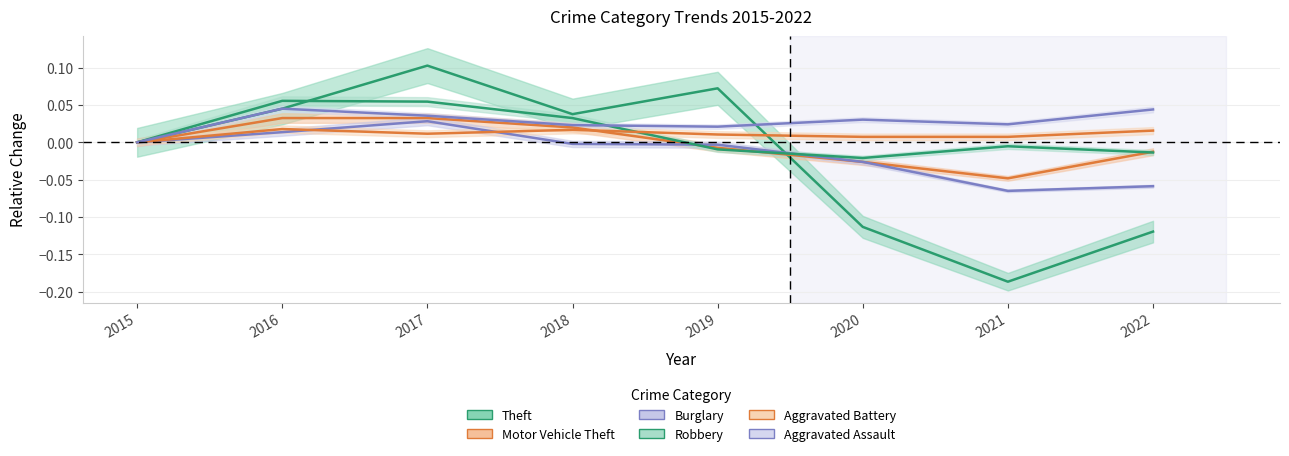

Rank the categories by Robbery value from lowest to highest.

2020, 2022, 2019, 2021, 2015, 2018, 2017, 2016